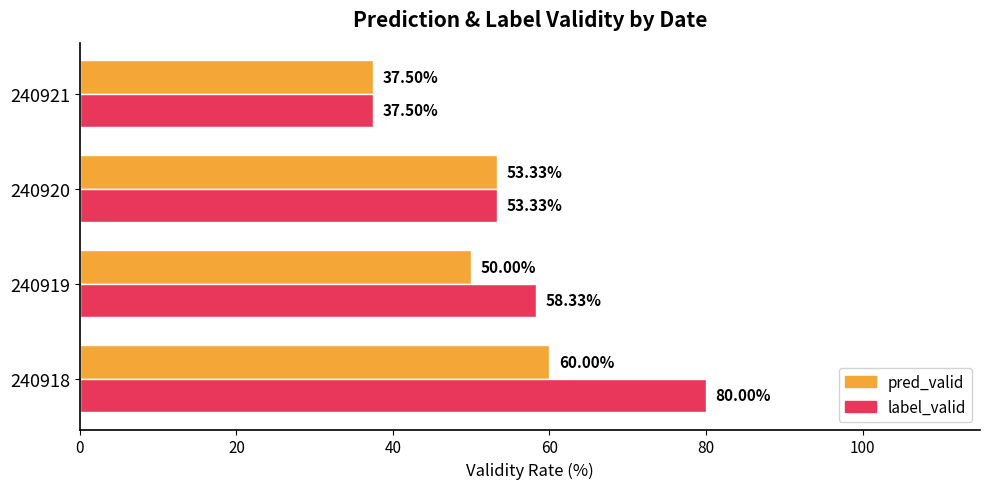

What is the minimum value shown in the chart?

37.5